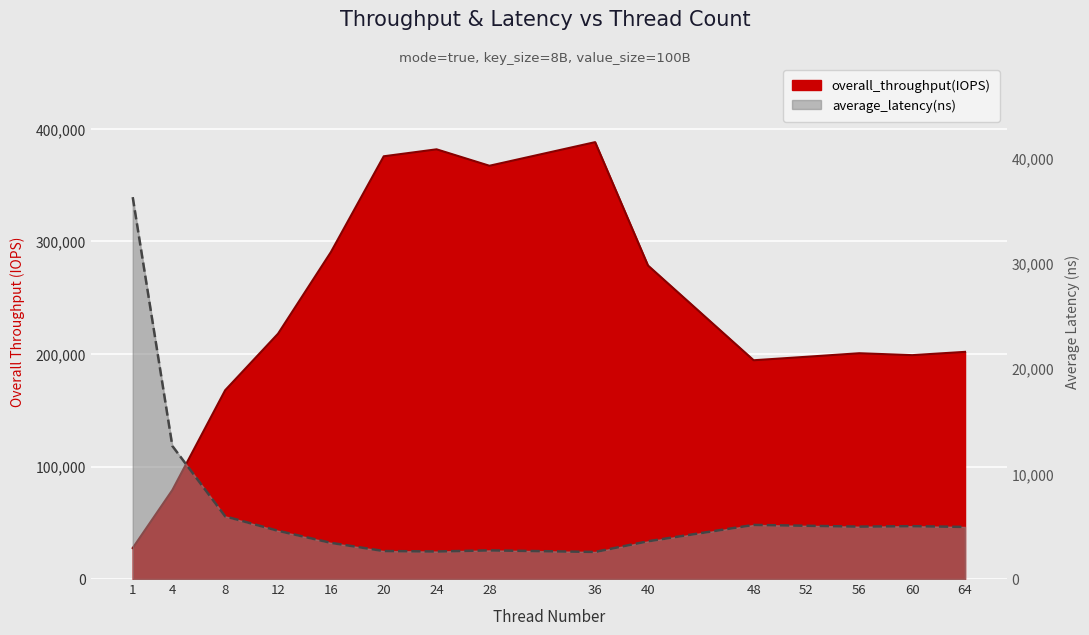

What is the approximate value of overall_throughput(IOPS) at 24?

381916.8